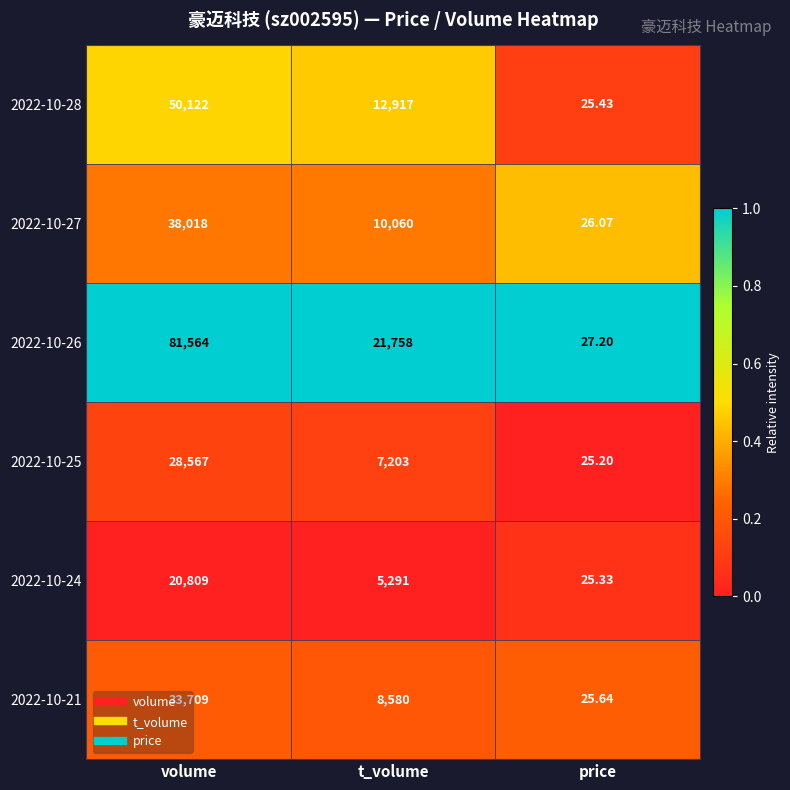

What is the total value across all series at volume?

252789.0